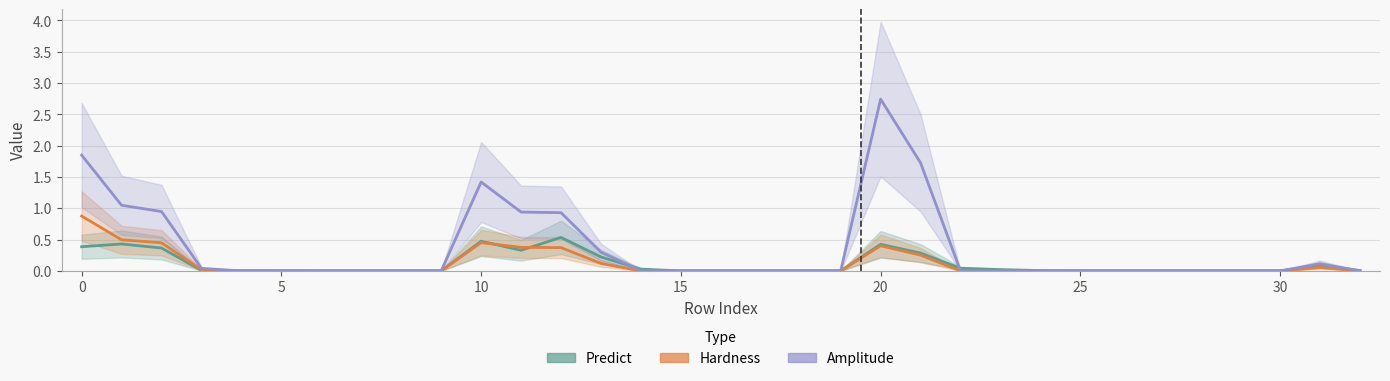

At which category is the sum across all series the highest?

20